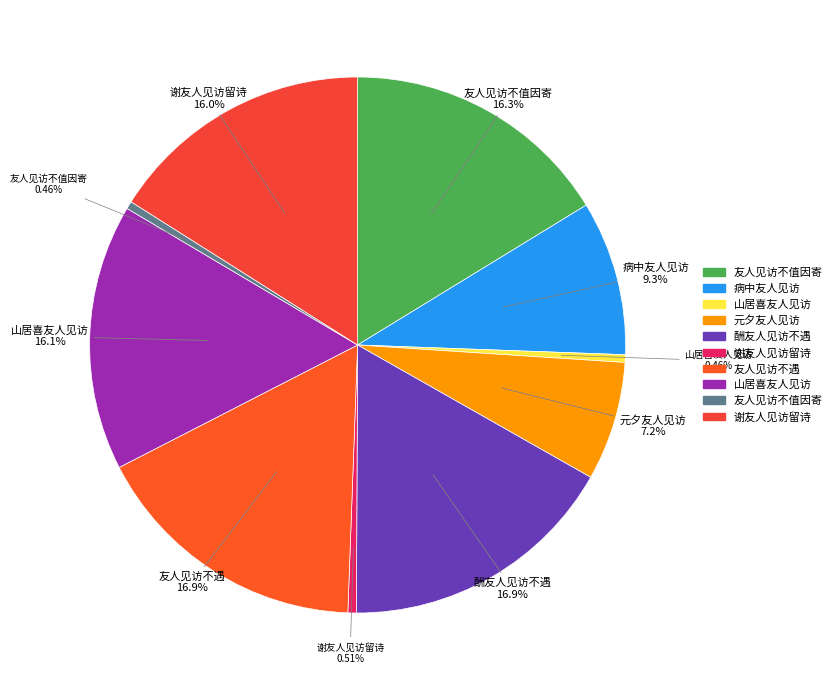

To the nearest percent, what is the average slice percentage?

10%